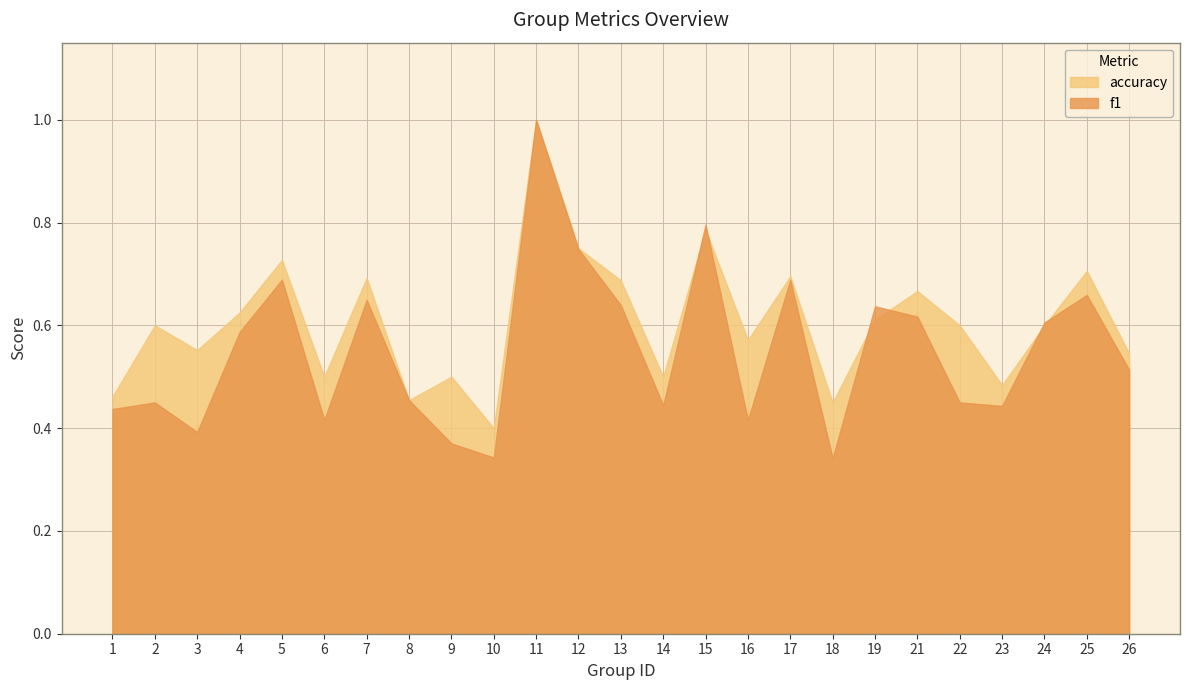

How many interior local valleys does the f1 series have?

7